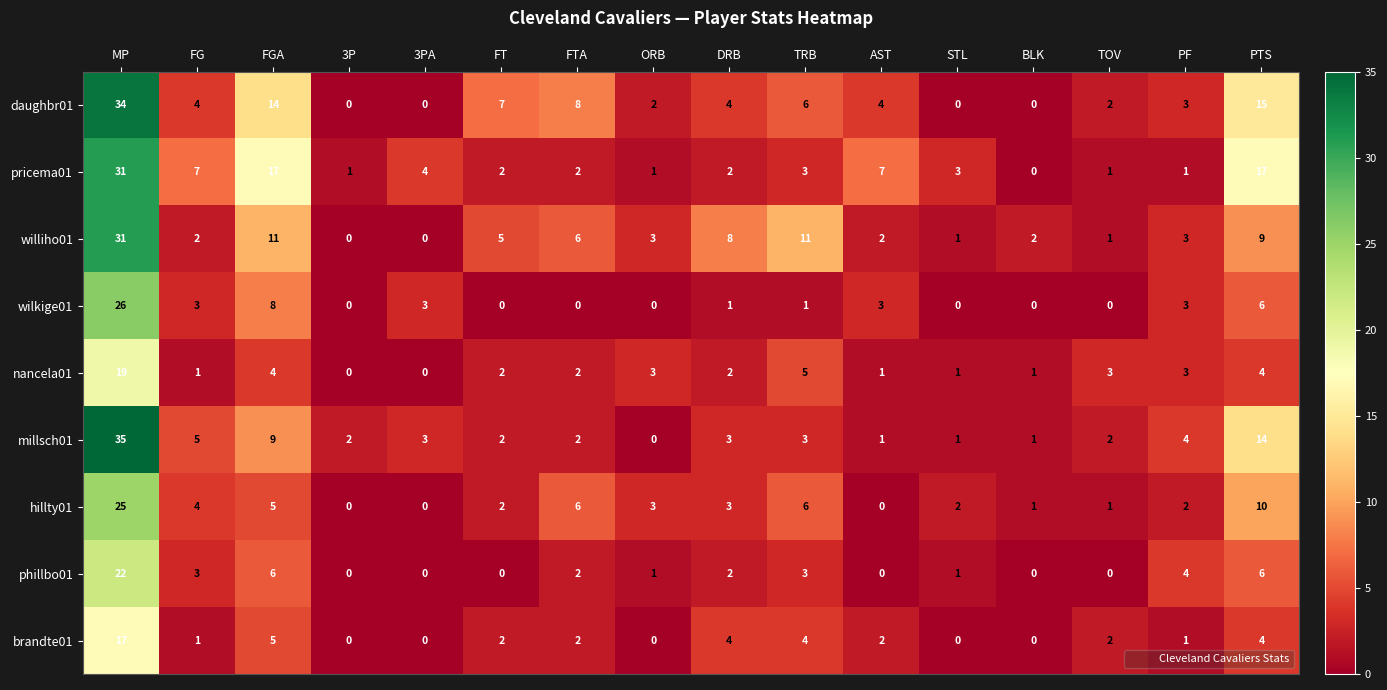

Which category has the highest value in the millsch01 series?

MP